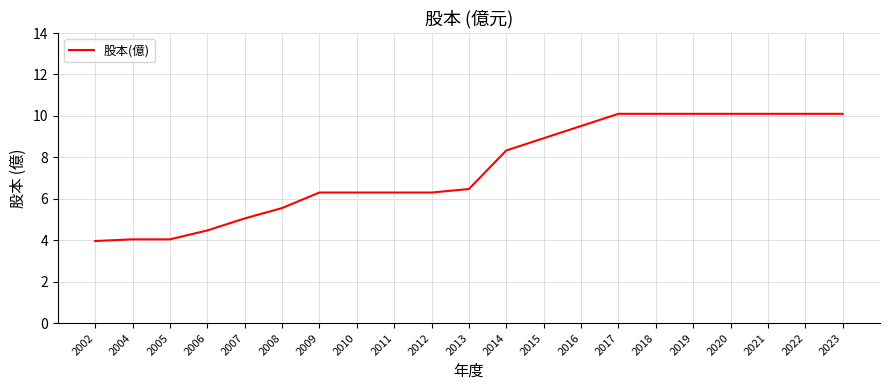

Where does the data first go above 6?

2009